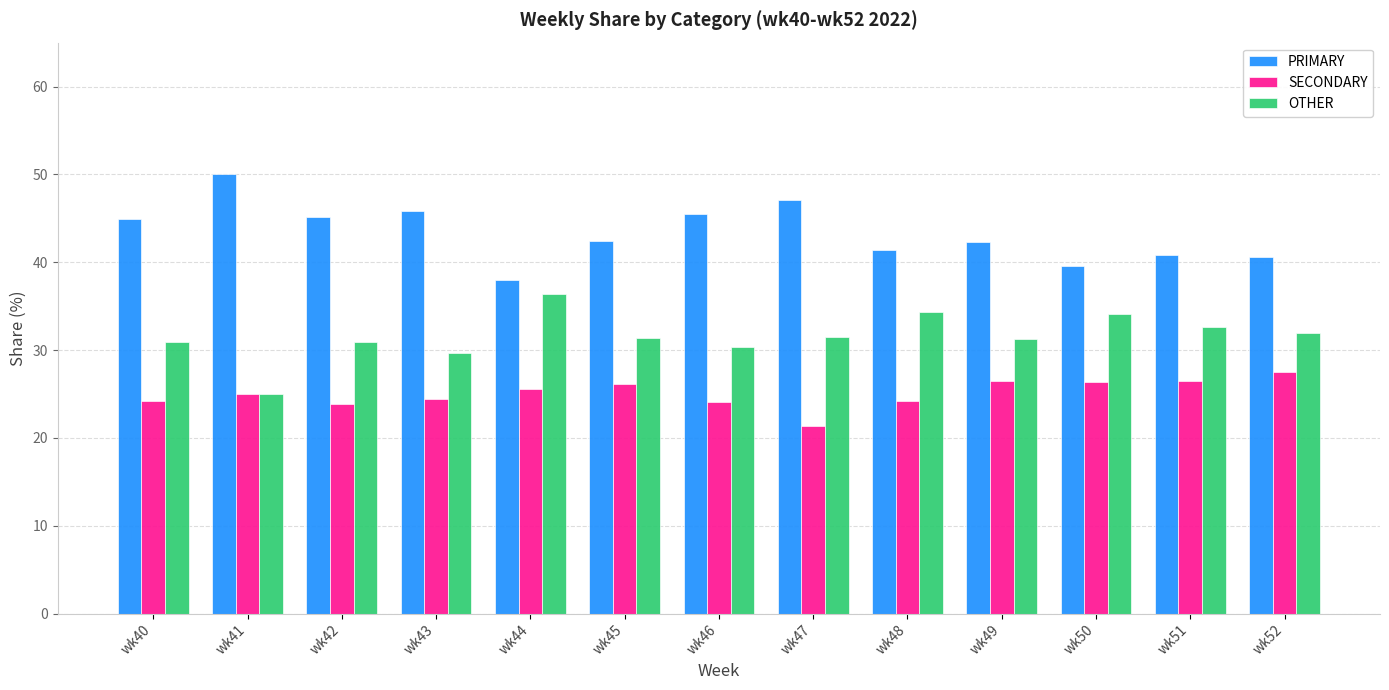

What is the difference between the SECONDARY values at wk43 and wk47?

3.1